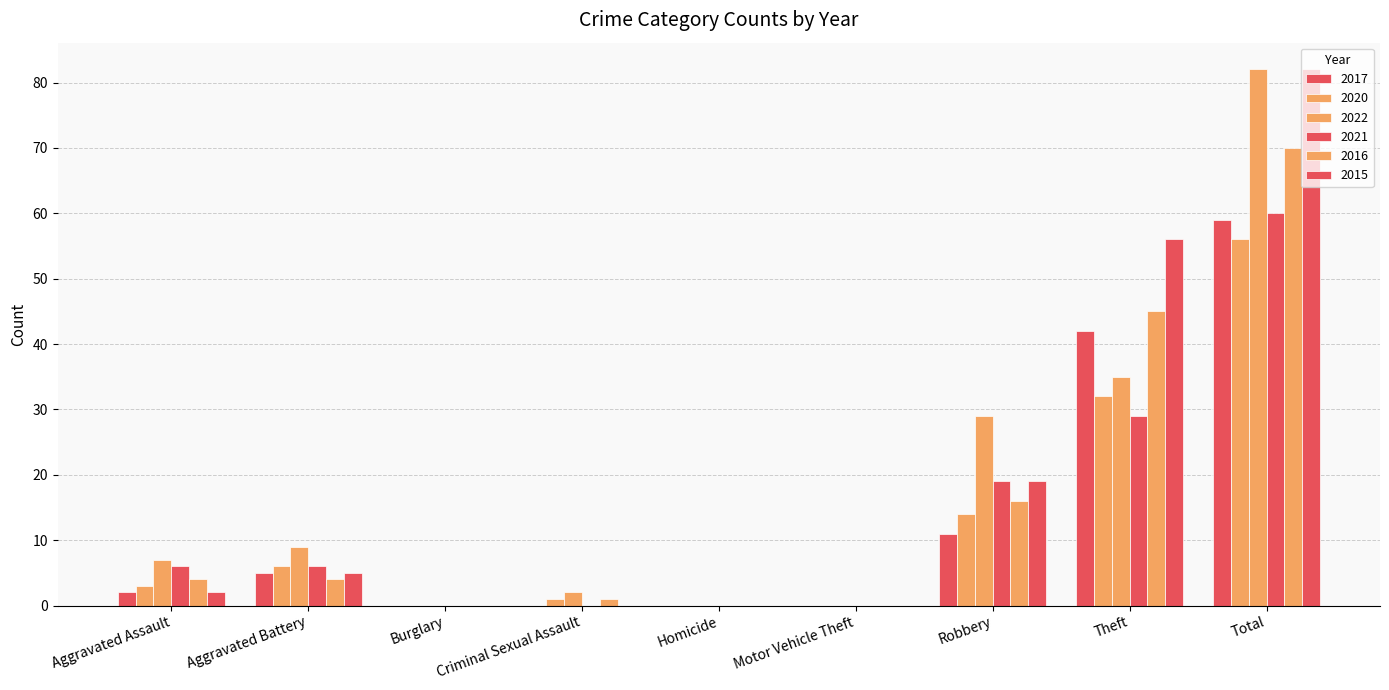

What is the maximum value for 2015?

82